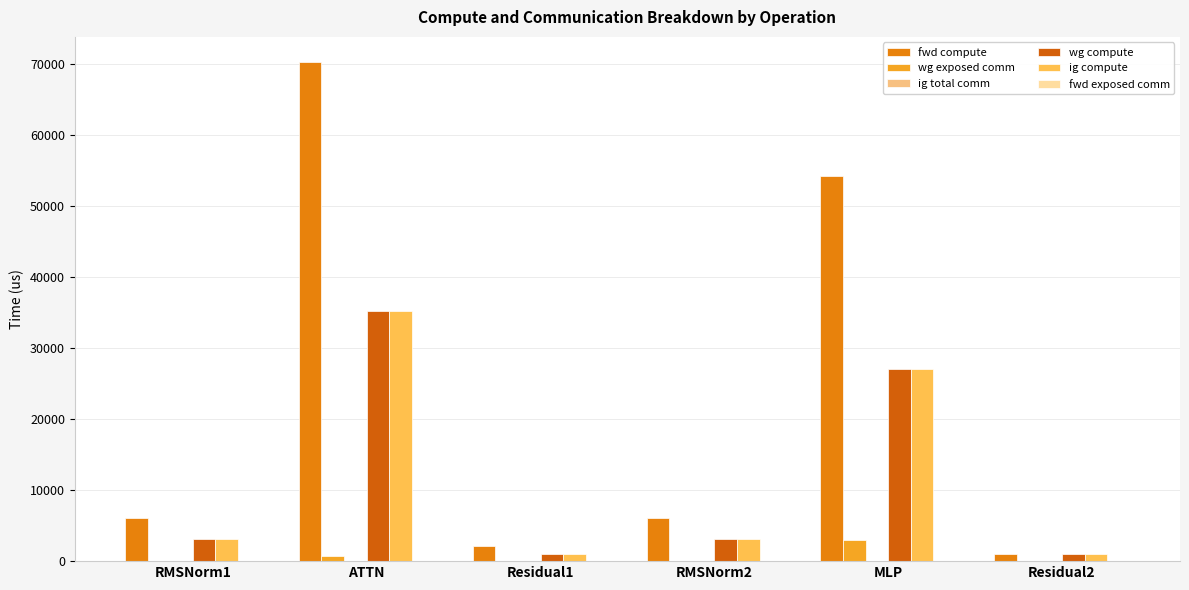

What is the label of the 5th bar from the right?

ATTN